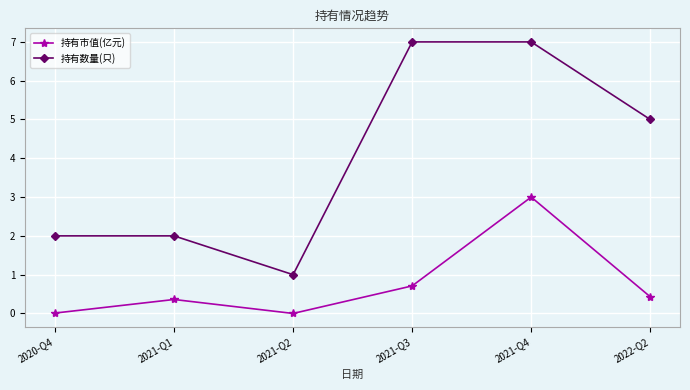

Rank the series at 2021-Q1 from highest to lowest value.

持有数量(只), 持有市值(亿元)